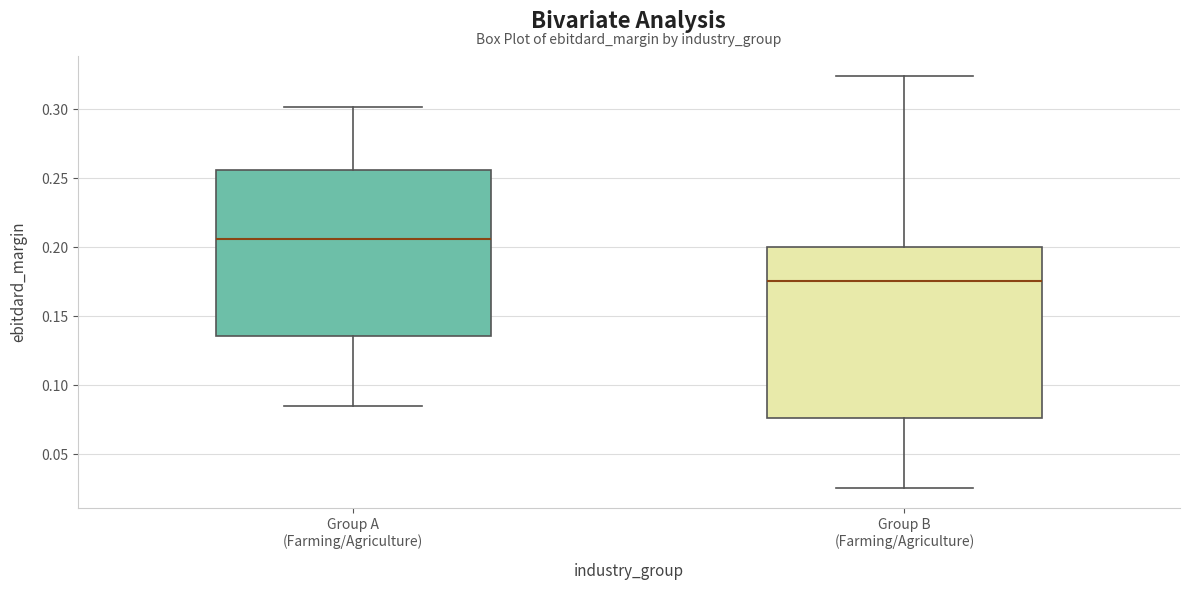

Which box's median line is the highest?

Group A (Farming/Agriculture)